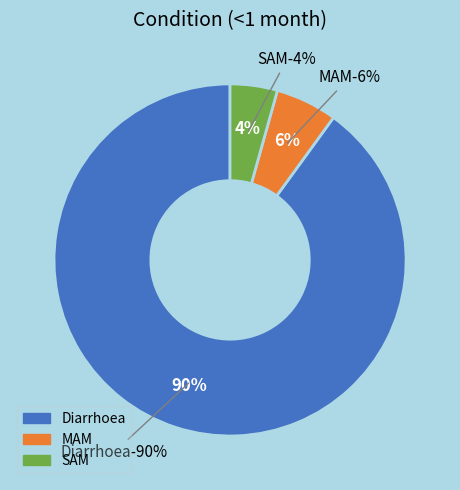

How many slices are in this pie chart?

3